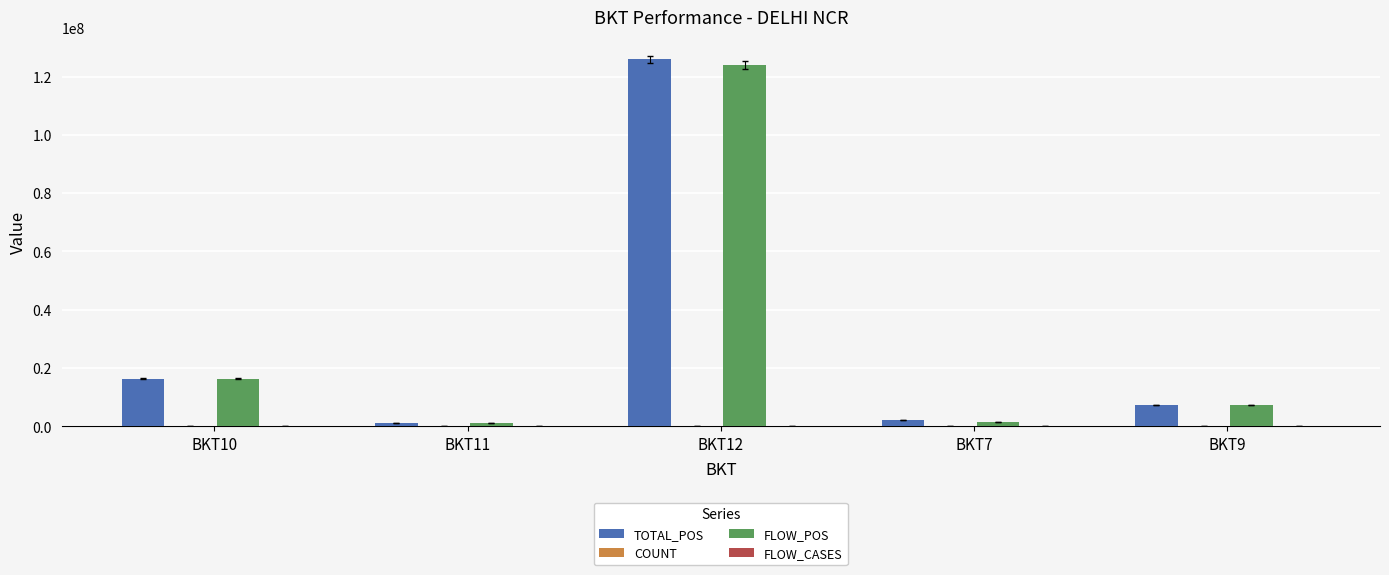

Where is TOTAL_POS nearest to the value 63481175?

BKT10